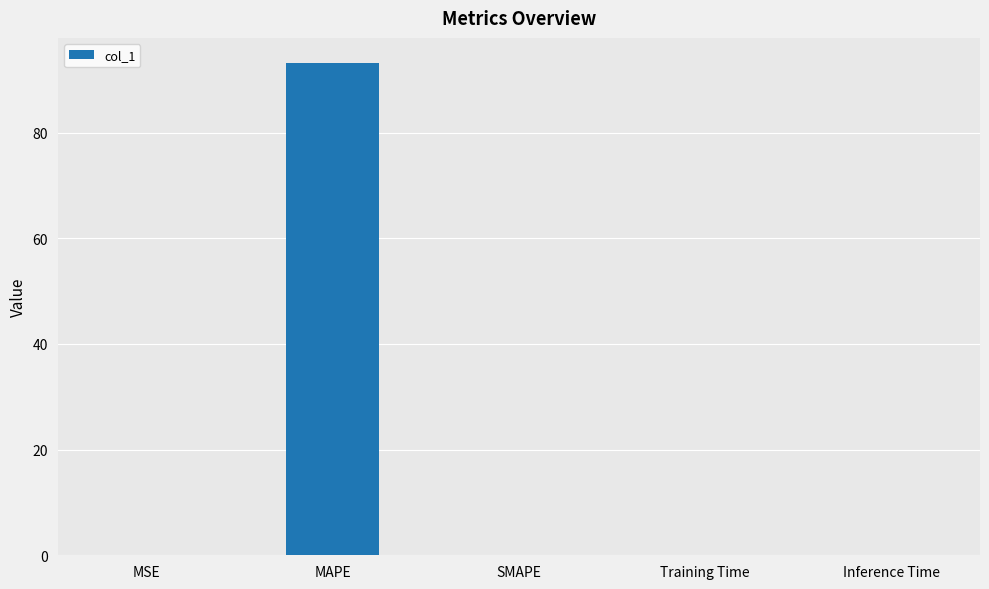

Between MSE and MAPE, which is larger?

MAPE